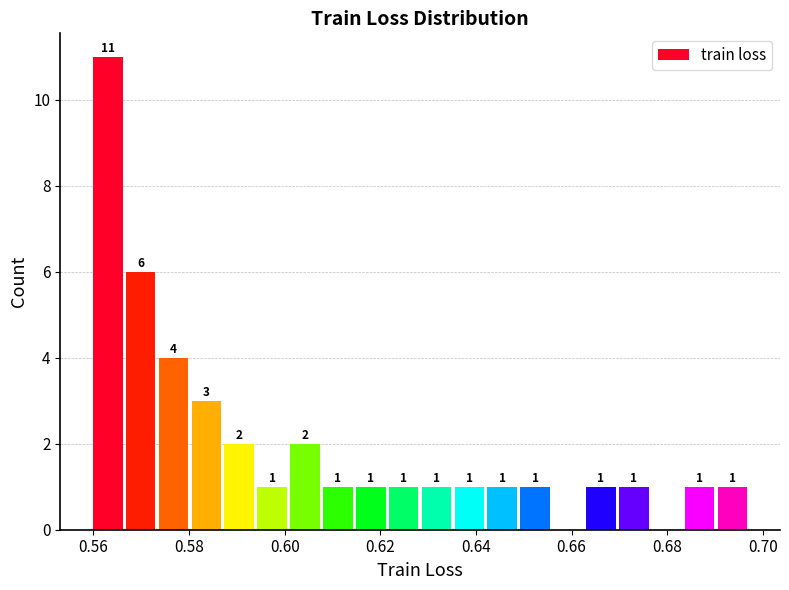

Around what value on the x-axis is the tallest bar? Give the approximate position of its centre, as read against the axis.

0.564